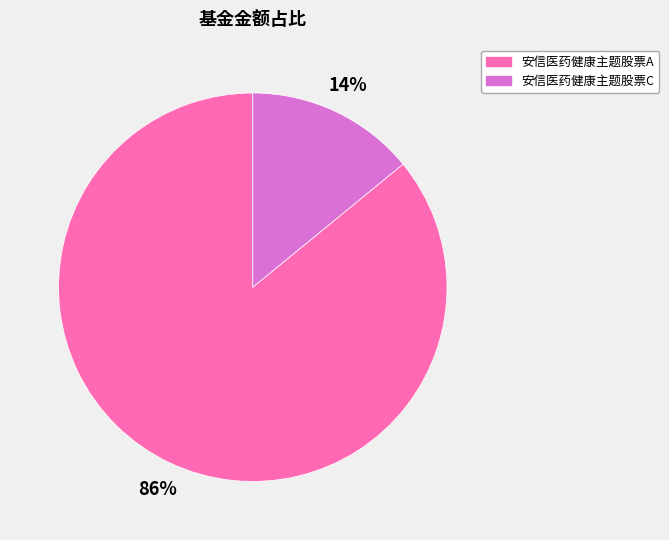

To the nearest percent, what portion does 安信医药健康主题股票C represent?

14%